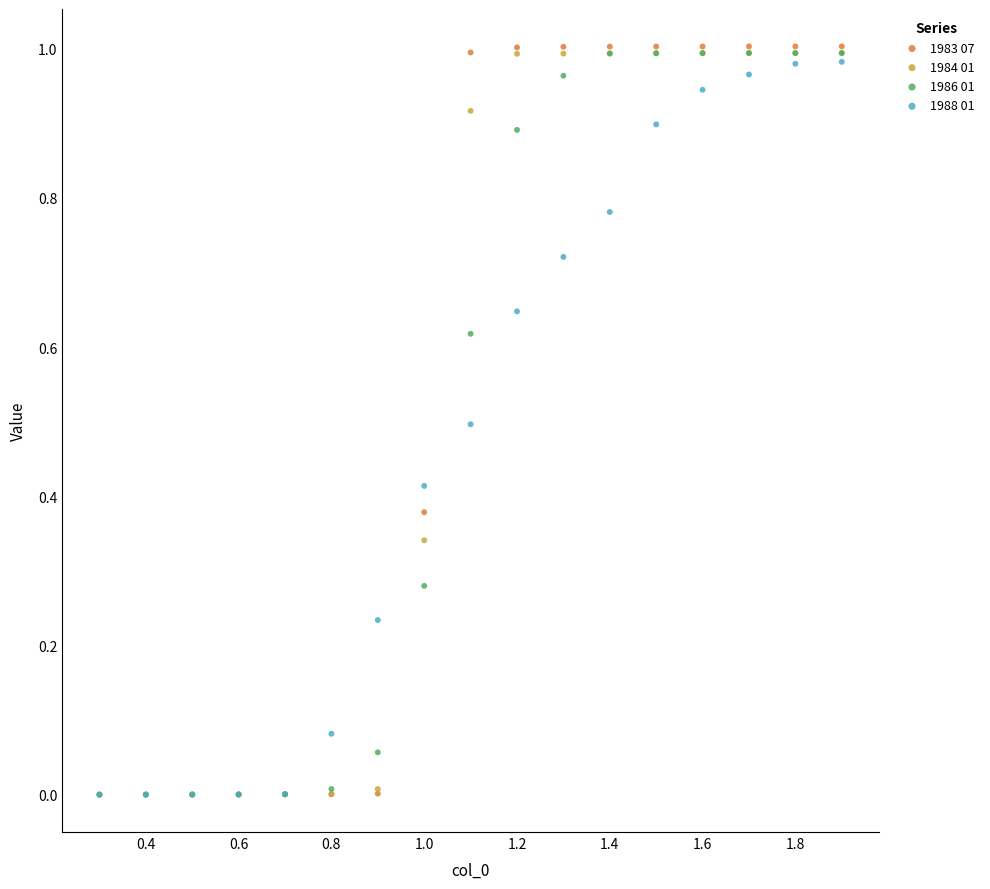

What are all the series names shown in the legend?

1983 07, 1984 01, 1986 01, 1988 01